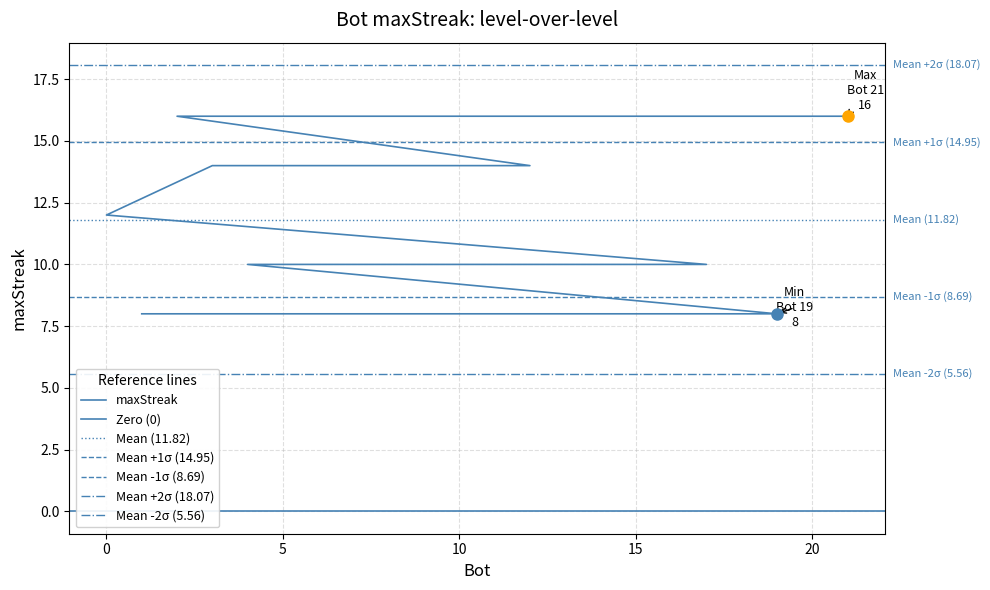

How many series are shown in this chart?

1